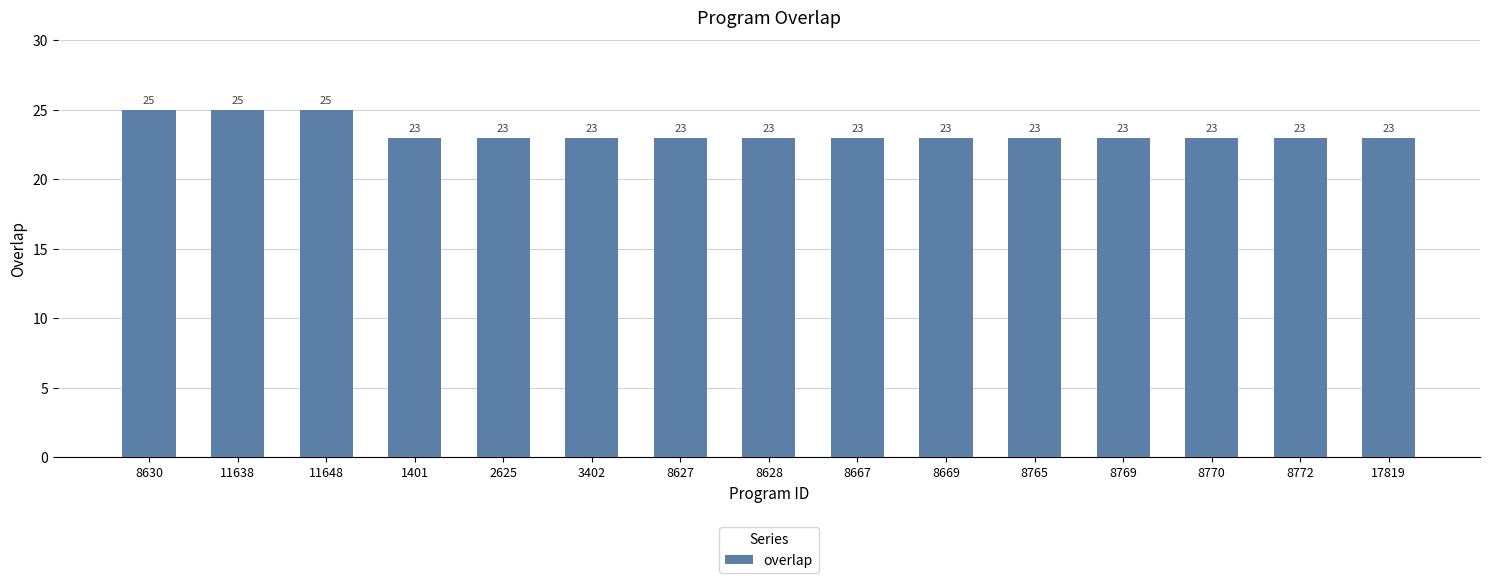

Approximately how many times larger is the value at 8765 compared to 17819?

1.0